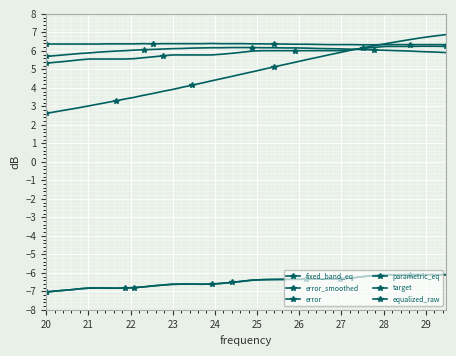

What is the average value of the equalized_raw series?

5.8